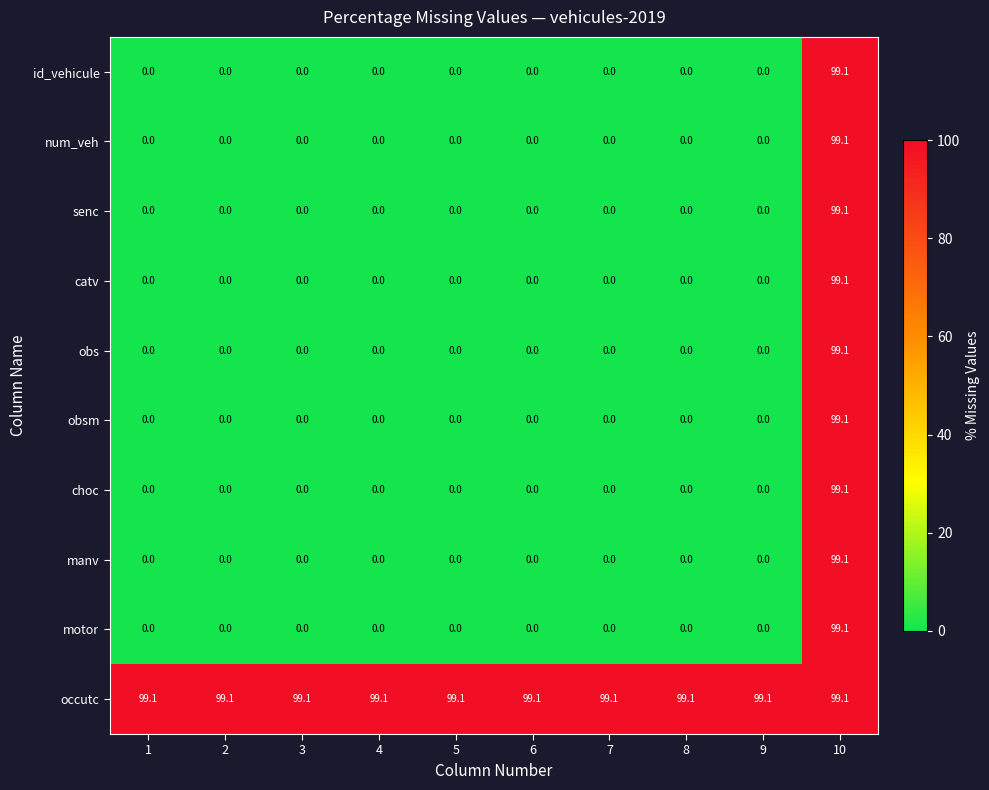

What is the highest value of the catv series?

99.1